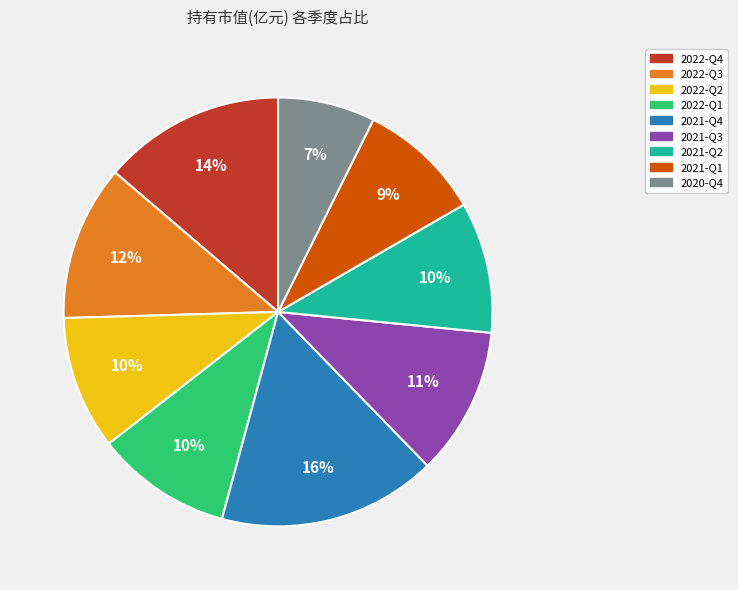

Between 2022-Q4 and 2021-Q4, which is larger?

2021-Q4